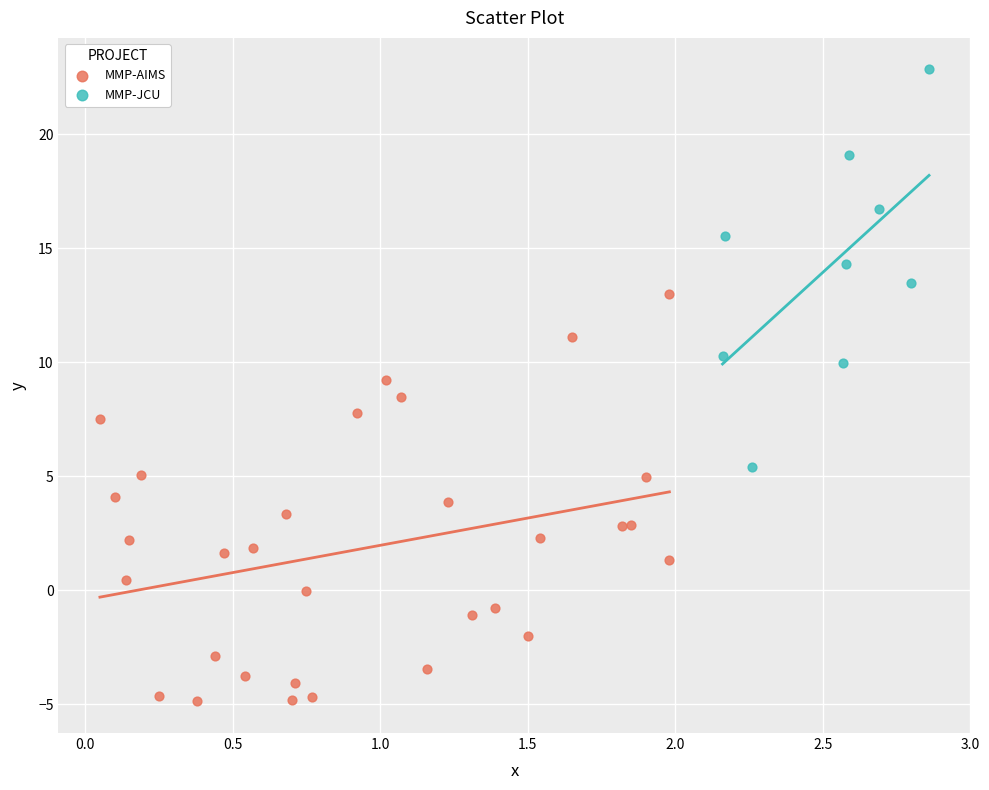

Which series contains the lowest Y value?

MMP-AIMS